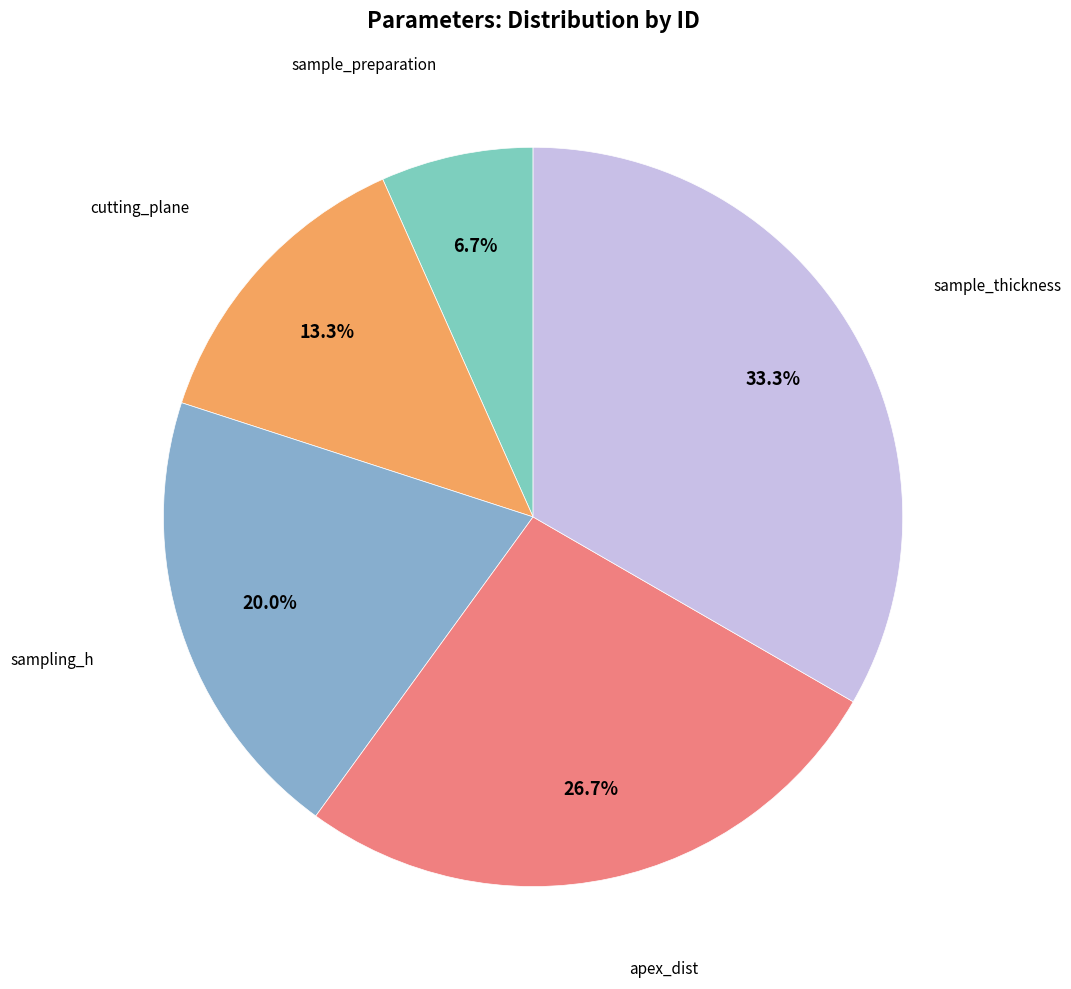

Rank the categories by value from highest to lowest.

sample_thickness, apex_dist, sampling_h, cutting_plane, sample_preparation